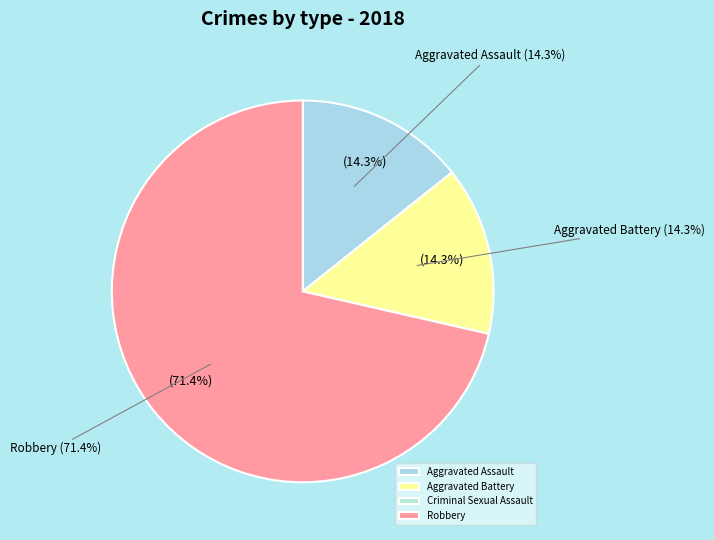

What is the change in value from Aggravated Assault to Robbery?

+8